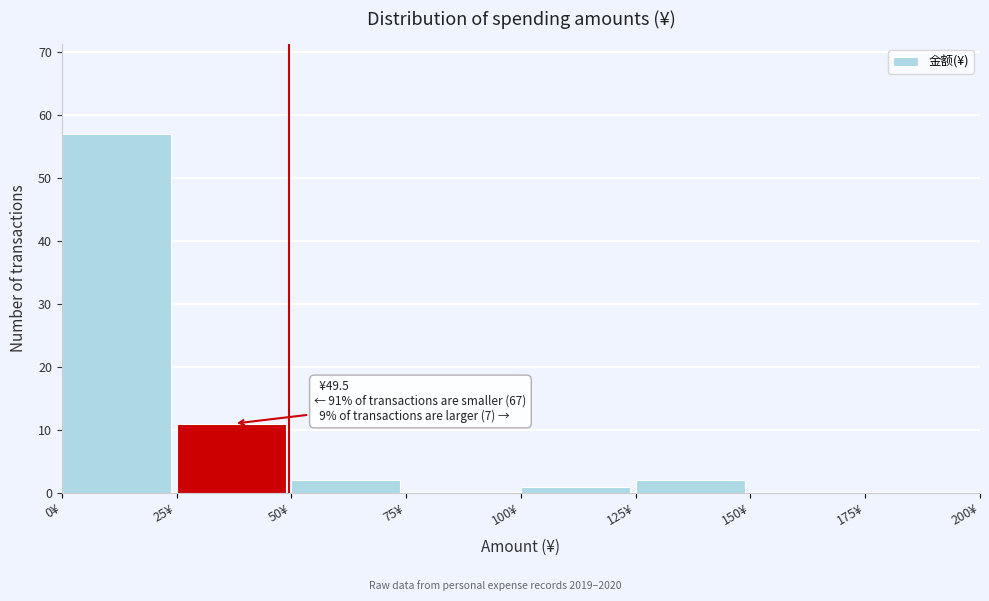

Which range on the x-axis has the tallest bar?

0 to 25